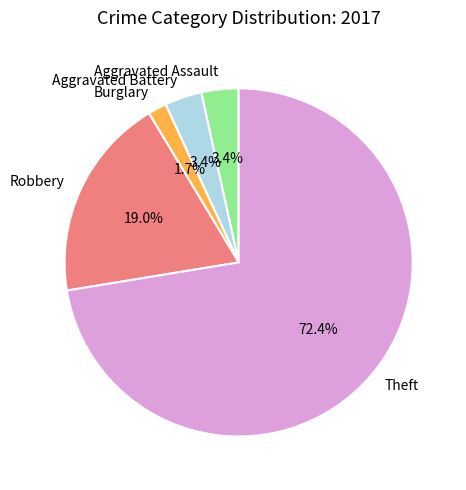

To the nearest percent, what percentage of the pie is Aggravated Battery?

3%